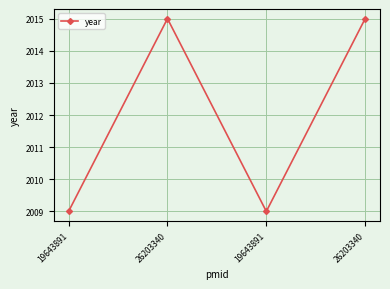

The value at 26203340 is 2015. True or false?

True